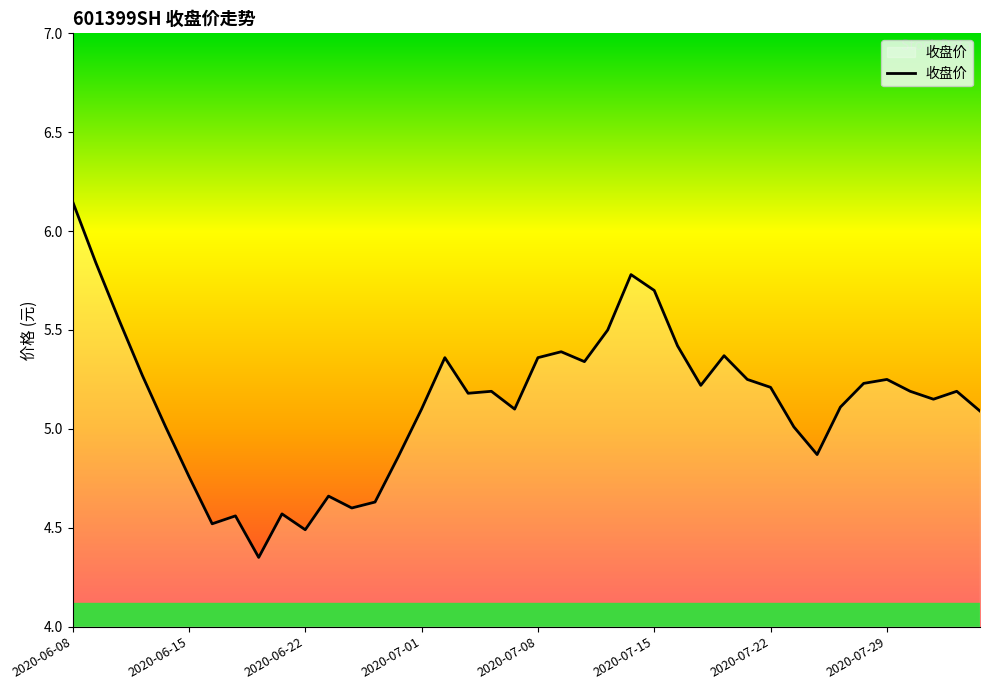

What is the difference between the maximum and minimum values?

1.8